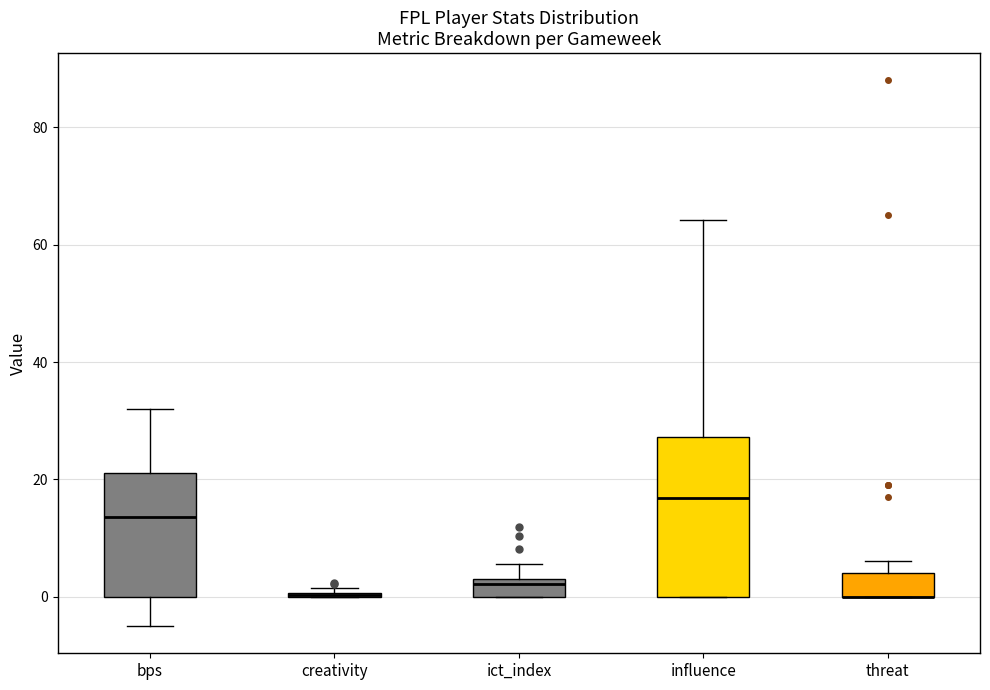

Comparing the boxes themselves (not the whiskers), which one is the tallest?

influence